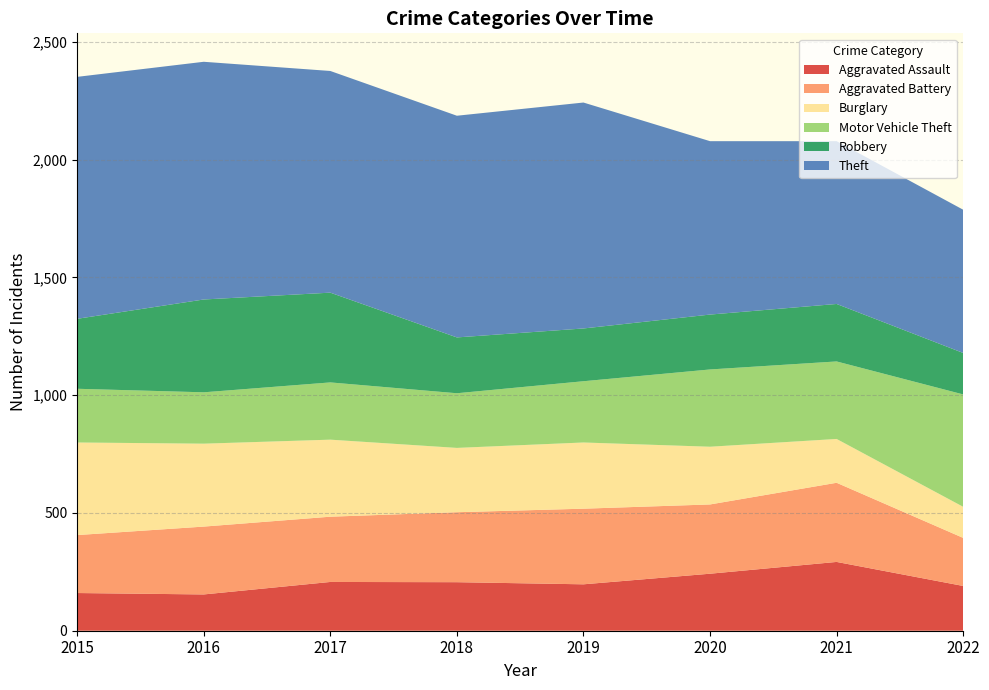

Reading right to left, what are all the values shown in this chart?

Aggravated Assault: 2022=190	2021=292	2020=242	2019=197	2018=206	2017=207	2016=154	2015=160
Aggravated Battery: 2022=204	2021=336	2020=294	2019=321	2018=297	2017=277	2016=288	2015=246
Burglary: 2022=132	2021=186	2020=245	2019=281	2018=273	2017=327	2016=352	2015=393
Motor Vehicle Theft: 2022=477	2021=329	2020=328	2019=260	2018=232	2017=243	2016=218	2015=228
Robbery: 2022=176	2021=244	2020=233	2019=224	2018=237	2017=381	2016=394	2015=297
Theft: 2022=608	2021=691	2020=736	2019=959	2018=941	2017=941	2016=1009	2015=1027